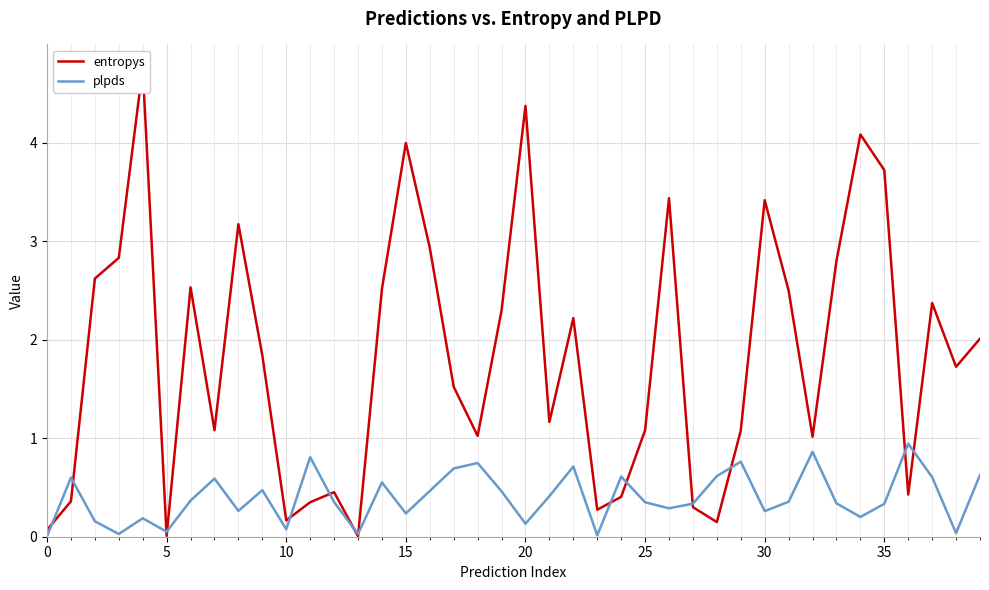

What is the total value across all series at 34?

4.3